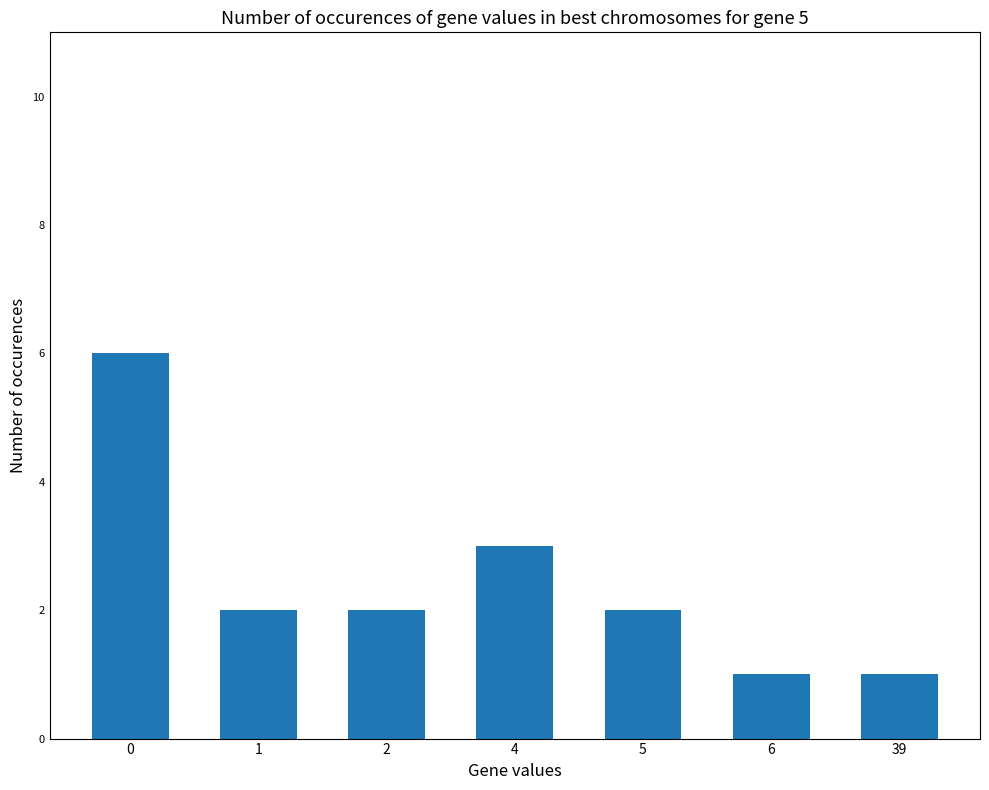

The value at 0 is 6. True or false?

True